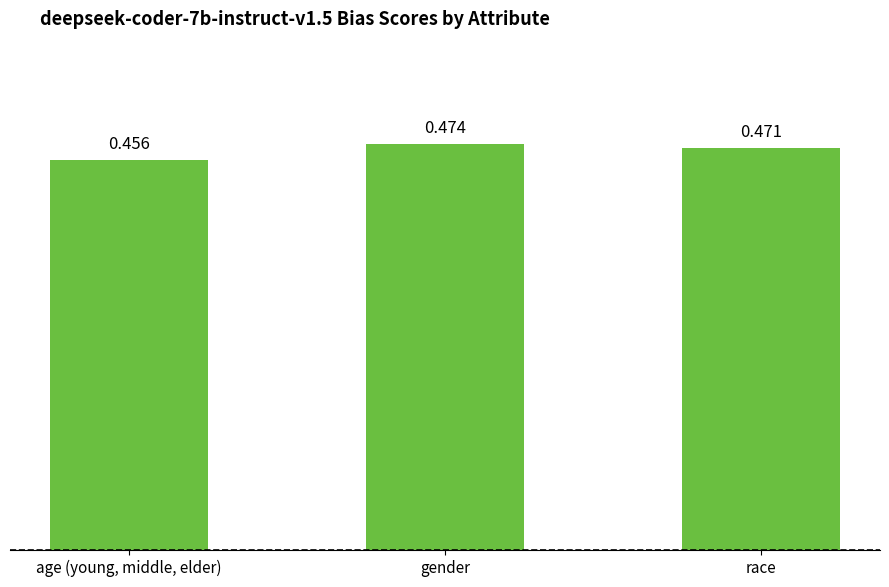

At which label is the value closest to 0?

age (young, middle, elder)